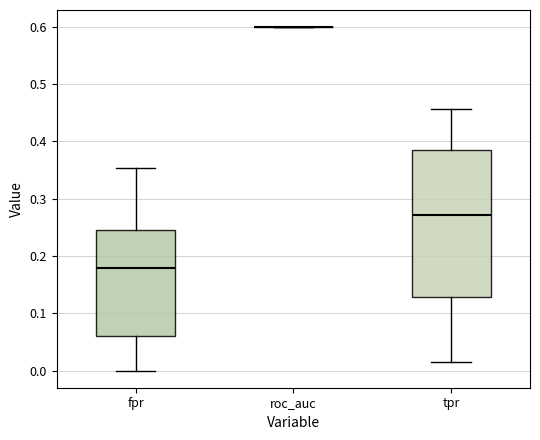

Which box is the tallest, from its lower edge to its upper edge?

tpr